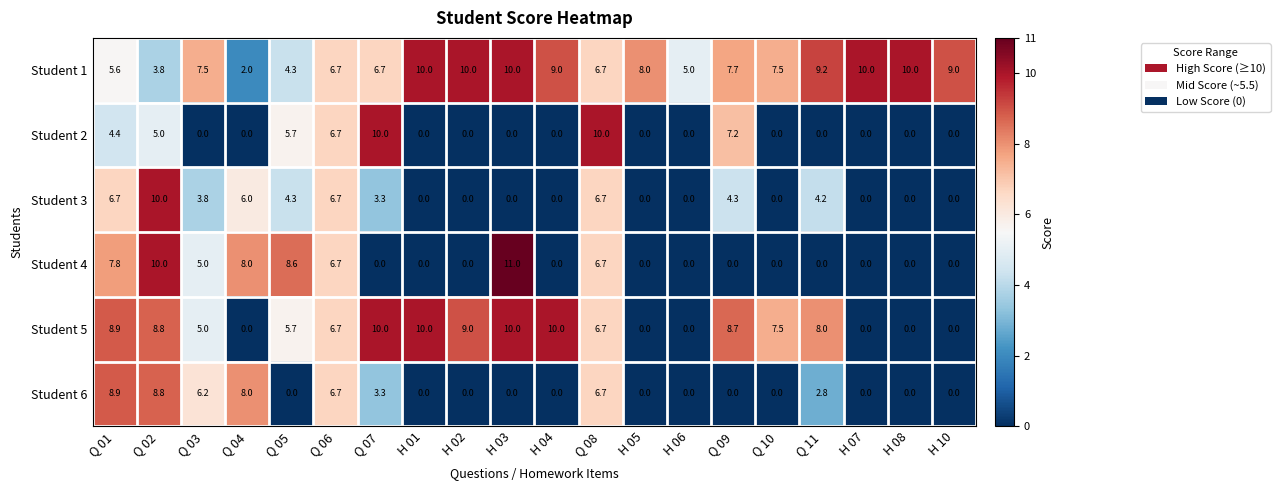

Which label corresponds to the largest value in the chart?

H 03